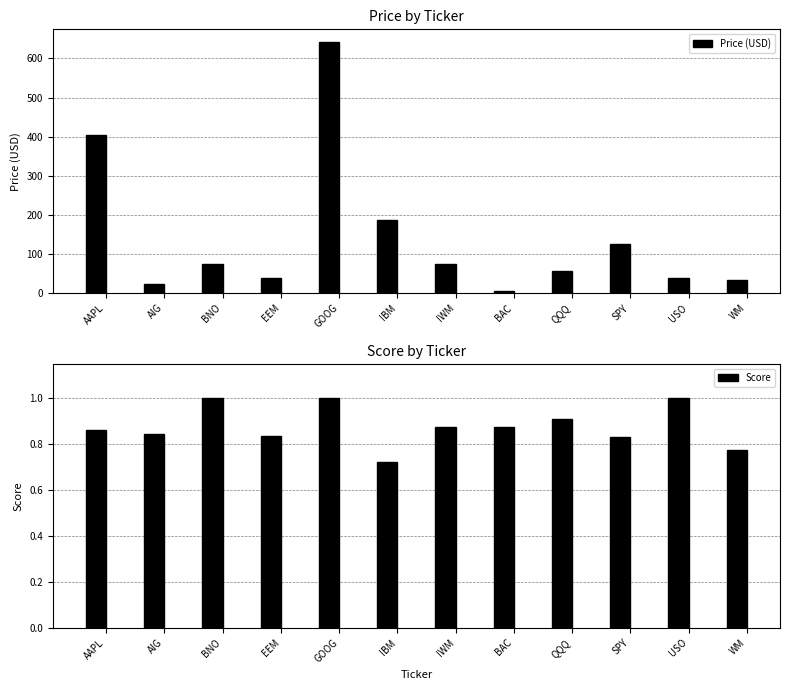

How many values in the Price (USD) series exceed 74?

6